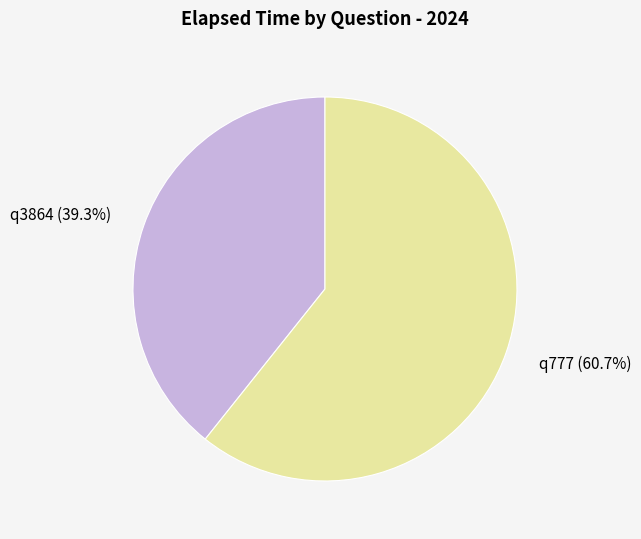

How many slices are in this pie chart?

2